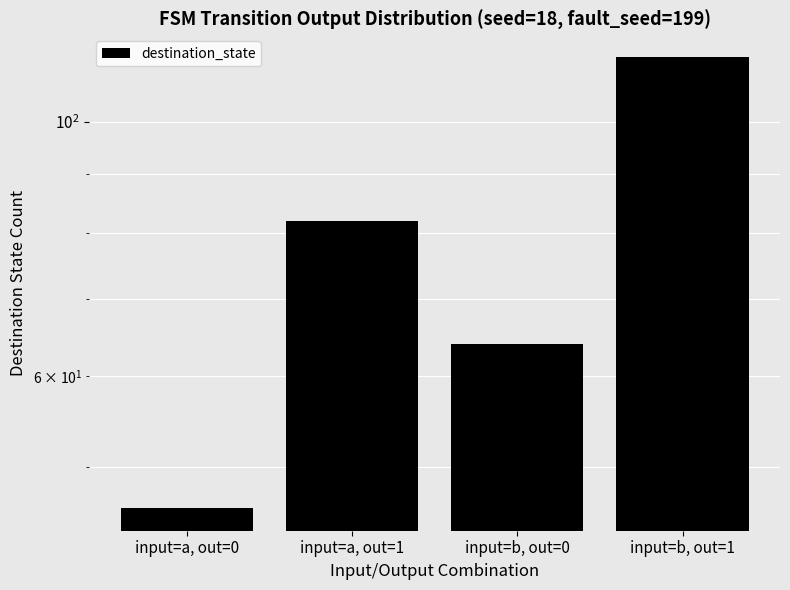

Which label corresponds to the largest value in the chart?

input=b, out=1